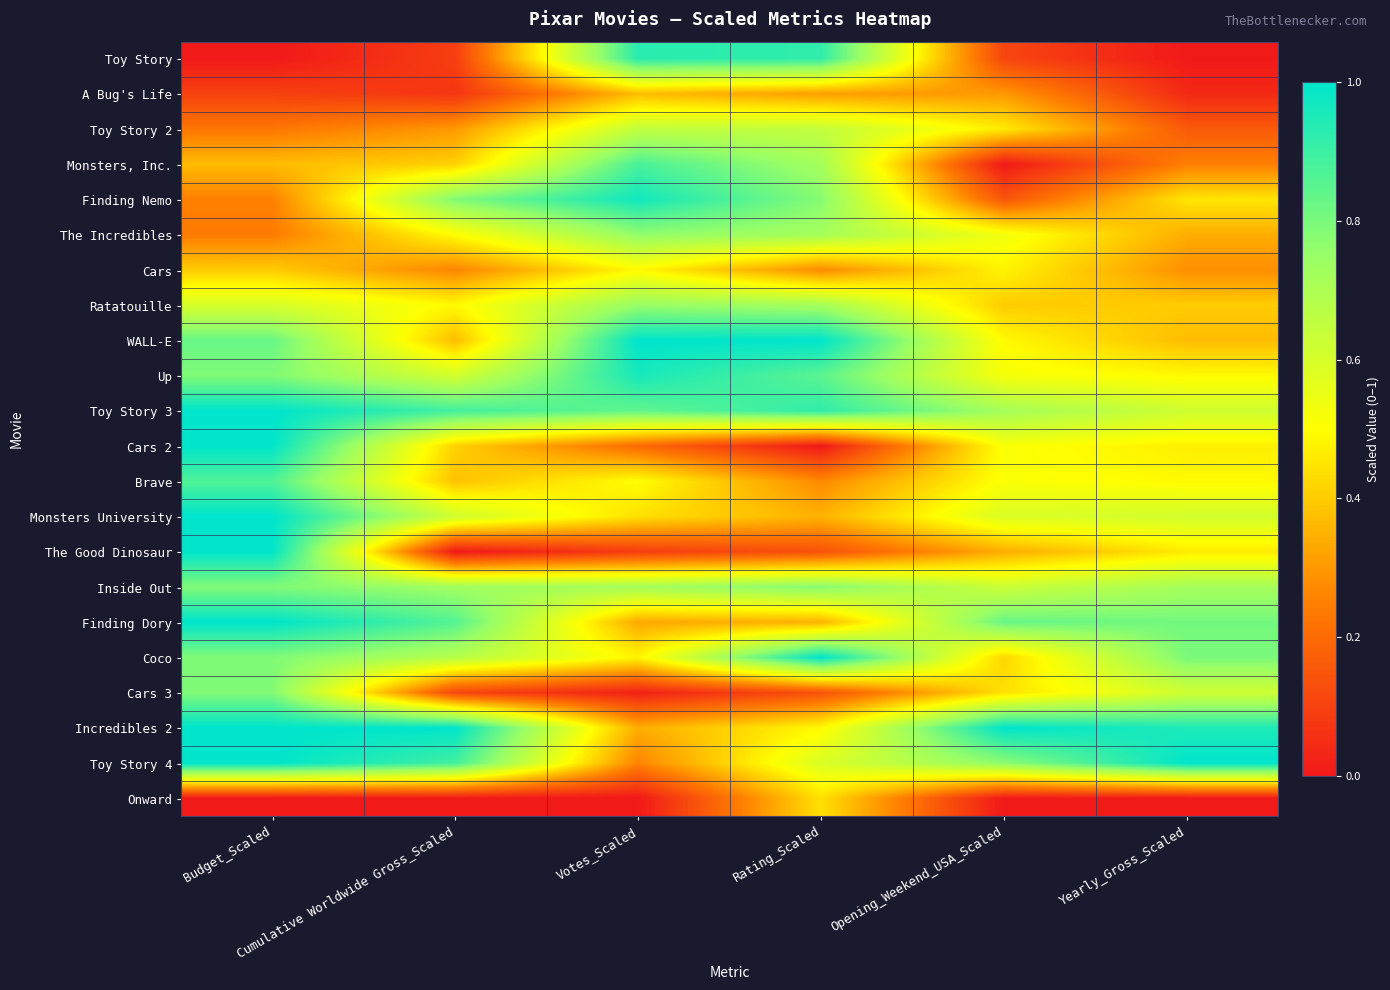

Reading left to right, extract all data points from this chart.

Toy Story: Budget_Scaled=0.0	Cumulative Worldwide Gross_Scaled=0.1	Votes_Scaled=0.9	Rating_Scaled=0.9	Opening_Weekend_USA_Scaled=0.1	Yearly_Gross_Scaled=0.0
A Bug's Life: Budget_Scaled=0.1	Cumulative Worldwide Gross_Scaled=0.1	Votes_Scaled=0.4	Rating_Scaled=0.3	Opening_Weekend_USA_Scaled=0.3	Yearly_Gross_Scaled=0.0
Toy Story 2: Budget_Scaled=0.2	Cumulative Worldwide Gross_Scaled=0.3	Votes_Scaled=0.7	Rating_Scaled=0.7	Opening_Weekend_USA_Scaled=0.5	Yearly_Gross_Scaled=0.2
Monsters, Inc.: Budget_Scaled=0.4	Cumulative Worldwide Gross_Scaled=0.4	Votes_Scaled=0.9	Rating_Scaled=0.7	Opening_Weekend_USA_Scaled=0.0	Yearly_Gross_Scaled=0.2
Finding Nemo: Budget_Scaled=0.2	Cumulative Worldwide Gross_Scaled=0.8	Votes_Scaled=1.0	Rating_Scaled=0.8	Opening_Weekend_USA_Scaled=0.1	Yearly_Gross_Scaled=0.5
The Incredibles: Budget_Scaled=0.2	Cumulative Worldwide Gross_Scaled=0.5	Votes_Scaled=0.8	Rating_Scaled=0.7	Opening_Weekend_USA_Scaled=0.5	Yearly_Gross_Scaled=0.3
Cars: Budget_Scaled=0.4	Cumulative Worldwide Gross_Scaled=0.3	Votes_Scaled=0.5	Rating_Scaled=0.3	Opening_Weekend_USA_Scaled=0.5	Yearly_Gross_Scaled=0.3
Ratatouille: Budget_Scaled=0.6	Cumulative Worldwide Gross_Scaled=0.5	Votes_Scaled=0.8	Rating_Scaled=0.7	Opening_Weekend_USA_Scaled=0.4	Yearly_Gross_Scaled=0.4
WALL-E: Budget_Scaled=0.8	Cumulative Worldwide Gross_Scaled=0.4	Votes_Scaled=1.0	Rating_Scaled=1.0	Opening_Weekend_USA_Scaled=0.5	Yearly_Gross_Scaled=0.4
Up: Budget_Scaled=0.8	Cumulative Worldwide Gross_Scaled=0.6	Votes_Scaled=1.0	Rating_Scaled=0.8	Opening_Weekend_USA_Scaled=0.5	Yearly_Gross_Scaled=0.5
Toy Story 3: Budget_Scaled=1.0	Cumulative Worldwide Gross_Scaled=0.9	Votes_Scaled=0.8	Rating_Scaled=0.9	Opening_Weekend_USA_Scaled=0.7	Yearly_Gross_Scaled=0.6
Cars 2: Budget_Scaled=1.0	Cumulative Worldwide Gross_Scaled=0.4	Votes_Scaled=0.2	Rating_Scaled=0.0	Opening_Weekend_USA_Scaled=0.5	Yearly_Gross_Scaled=0.5
Brave: Budget_Scaled=0.9	Cumulative Worldwide Gross_Scaled=0.4	Votes_Scaled=0.5	Rating_Scaled=0.3	Opening_Weekend_USA_Scaled=0.5	Yearly_Gross_Scaled=0.5
Monsters University: Budget_Scaled=1.0	Cumulative Worldwide Gross_Scaled=0.6	Votes_Scaled=0.4	Rating_Scaled=0.3	Opening_Weekend_USA_Scaled=0.6	Yearly_Gross_Scaled=0.6
The Good Dinosaur: Budget_Scaled=1.0	Cumulative Worldwide Gross_Scaled=0.0	Votes_Scaled=0.1	Rating_Scaled=0.1	Opening_Weekend_USA_Scaled=0.3	Yearly_Gross_Scaled=0.5
Inside Out: Budget_Scaled=0.8	Cumulative Worldwide Gross_Scaled=0.7	Votes_Scaled=0.7	Rating_Scaled=0.8	Opening_Weekend_USA_Scaled=0.6	Yearly_Gross_Scaled=0.7
Finding Dory: Budget_Scaled=1.0	Cumulative Worldwide Gross_Scaled=0.9	Votes_Scaled=0.3	Rating_Scaled=0.3	Opening_Weekend_USA_Scaled=0.8	Yearly_Gross_Scaled=0.8
Coco: Budget_Scaled=0.8	Cumulative Worldwide Gross_Scaled=0.7	Votes_Scaled=0.5	Rating_Scaled=1.0	Opening_Weekend_USA_Scaled=0.4	Yearly_Gross_Scaled=0.8
Cars 3: Budget_Scaled=0.8	Cumulative Worldwide Gross_Scaled=0.1	Votes_Scaled=0.0	Rating_Scaled=0.1	Opening_Weekend_USA_Scaled=0.4	Yearly_Gross_Scaled=0.6
Incredibles 2: Budget_Scaled=1.0	Cumulative Worldwide Gross_Scaled=1.0	Votes_Scaled=0.3	Rating_Scaled=0.5	Opening_Weekend_USA_Scaled=1.0	Yearly_Gross_Scaled=0.9
Toy Story 4: Budget_Scaled=1.0	Cumulative Worldwide Gross_Scaled=0.9	Votes_Scaled=0.3	Rating_Scaled=0.6	Opening_Weekend_USA_Scaled=0.8	Yearly_Gross_Scaled=1.0
Onward: Budget_Scaled=0.0	Cumulative Worldwide Gross_Scaled=0.0	Votes_Scaled=0.0	Rating_Scaled=0.4	Opening_Weekend_USA_Scaled=0.0	Yearly_Gross_Scaled=0.0